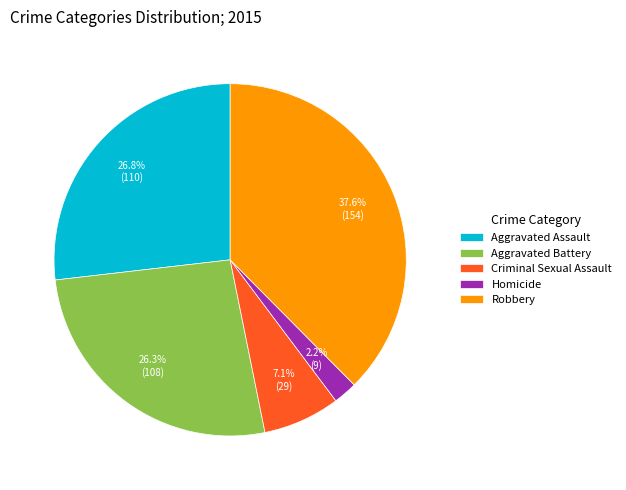

How many segments does this pie chart have?

5